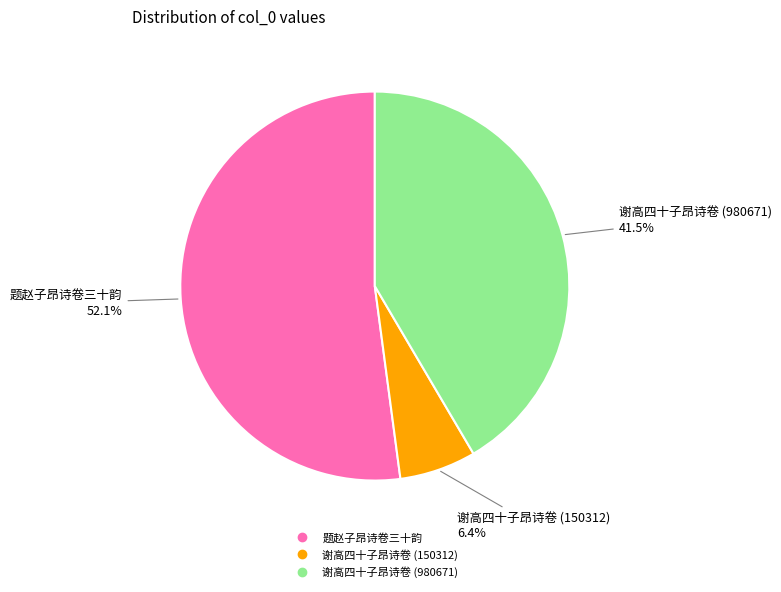

Which category has the smallest portion of the pie?

谢高四十子昂诗卷 (150312)